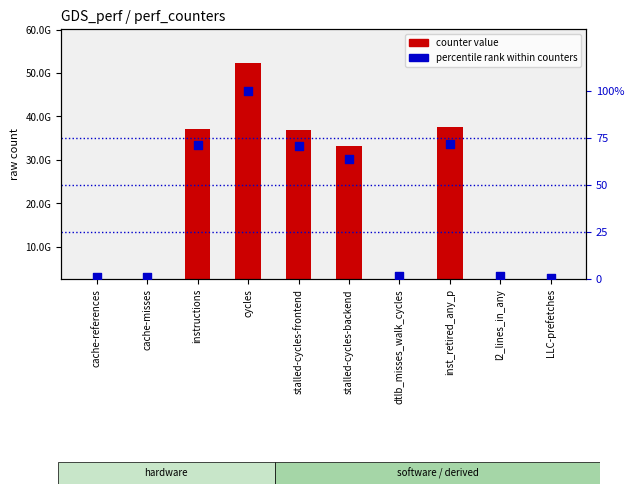

What are all the series names shown in the legend?

counter value, percentile rank within counters